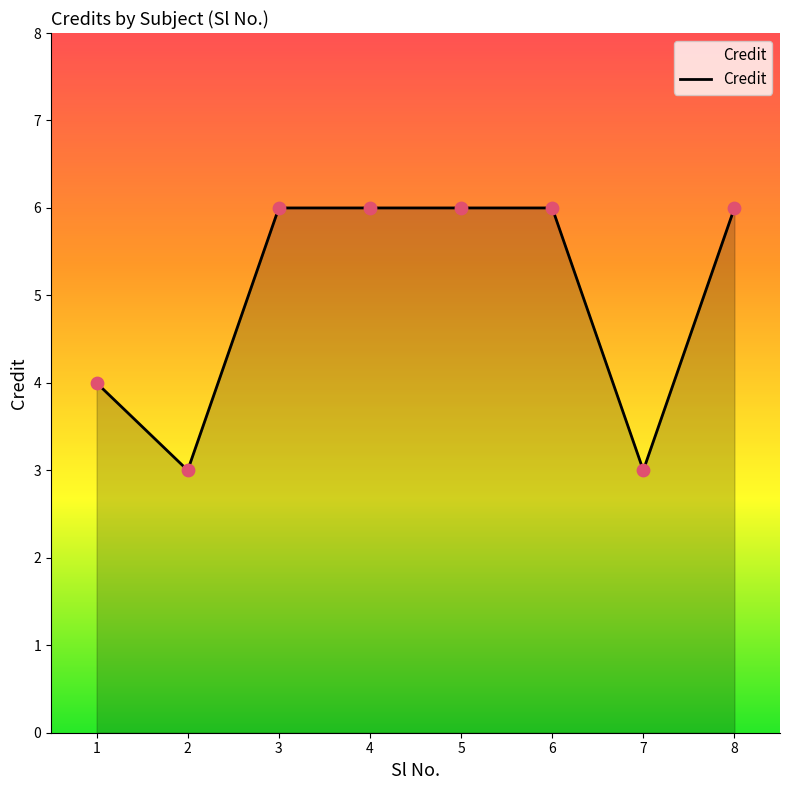

What is the ratio of the value at 1 to the value at 3?

0.7